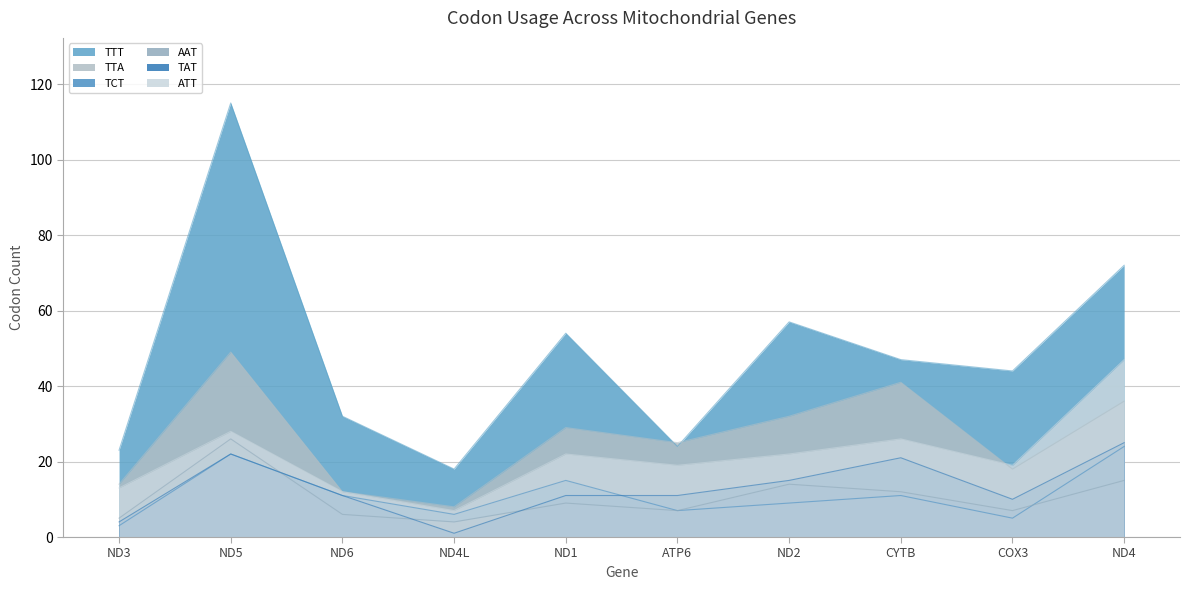

What is the minimum value for ATT?

7